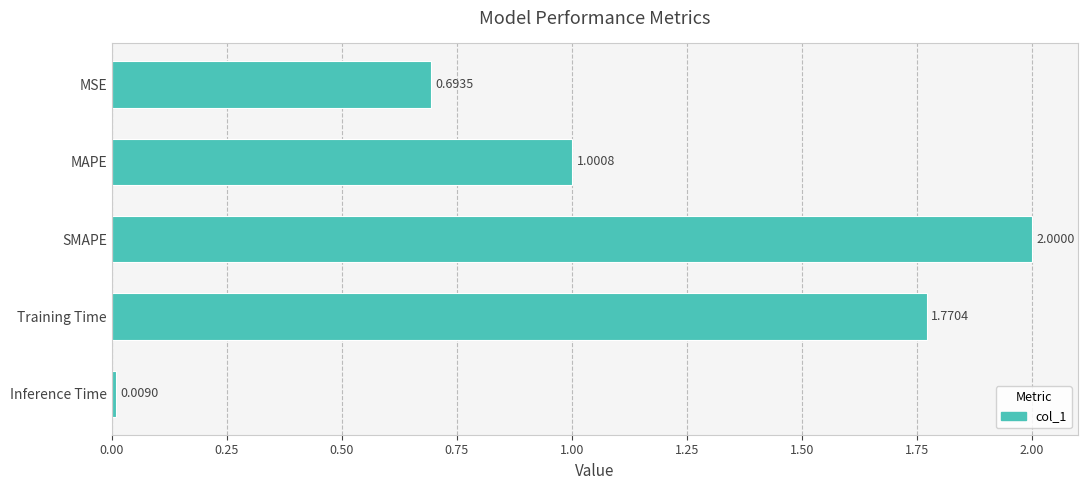

At which category does the chart reach its minimum across all series?

Inference Time